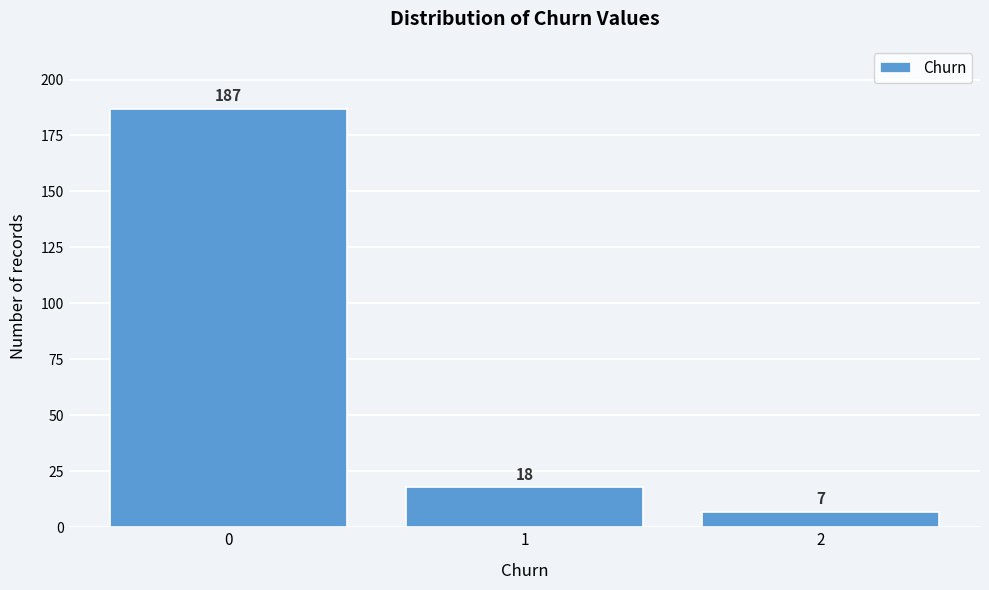

Reading right to left, transcribe all the data shown in this chart.

7	18	187